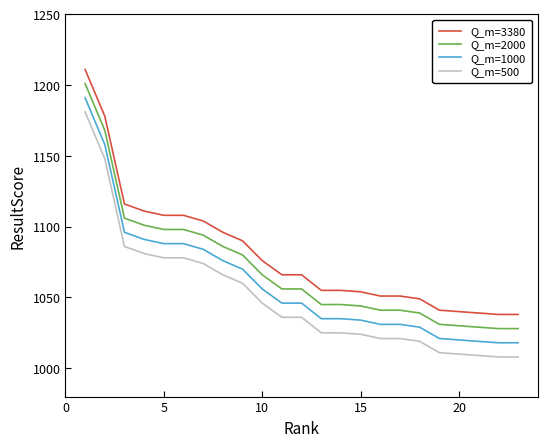

List the series in order of their overall mean, highest first.

Q_m=3380, Q_m=2000, Q_m=1000, Q_m=500